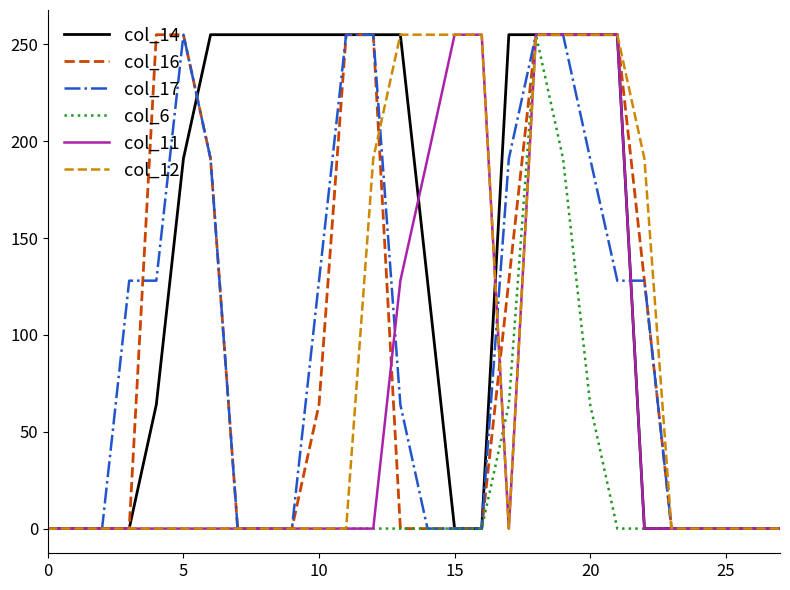

What is the highest value of the col_14 series?

255